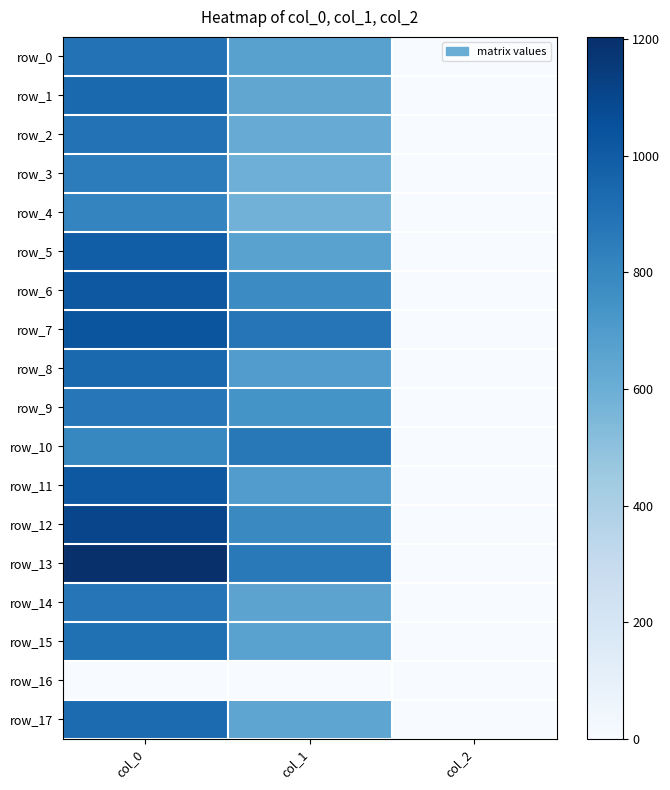

At which label does row_6 reach its peak?

col_0